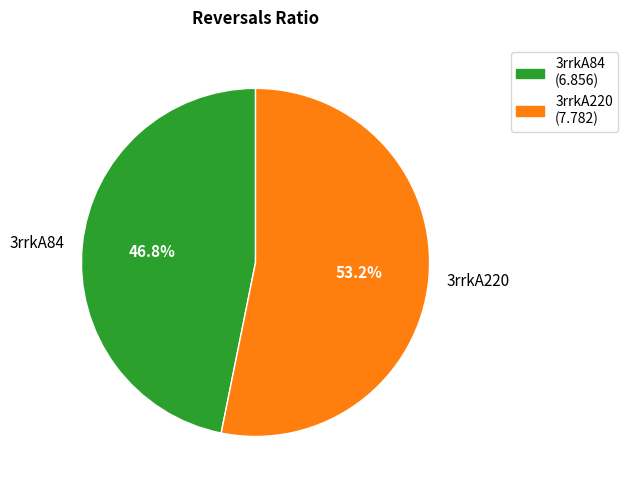

Does 3rrkA84 represent more than half of the total?

No